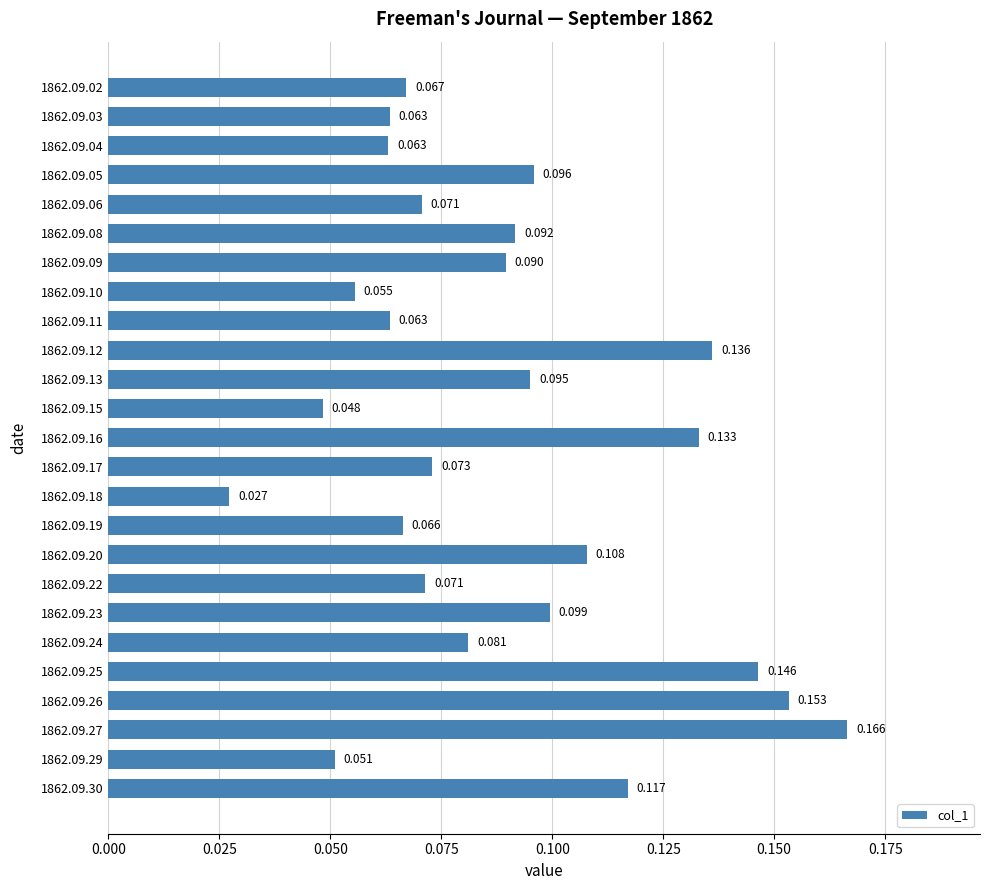

How many bars are there in total?

25